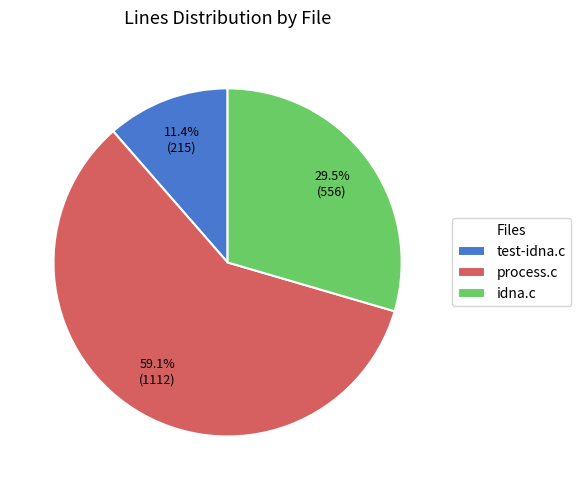

How many segments does this pie chart have?

3